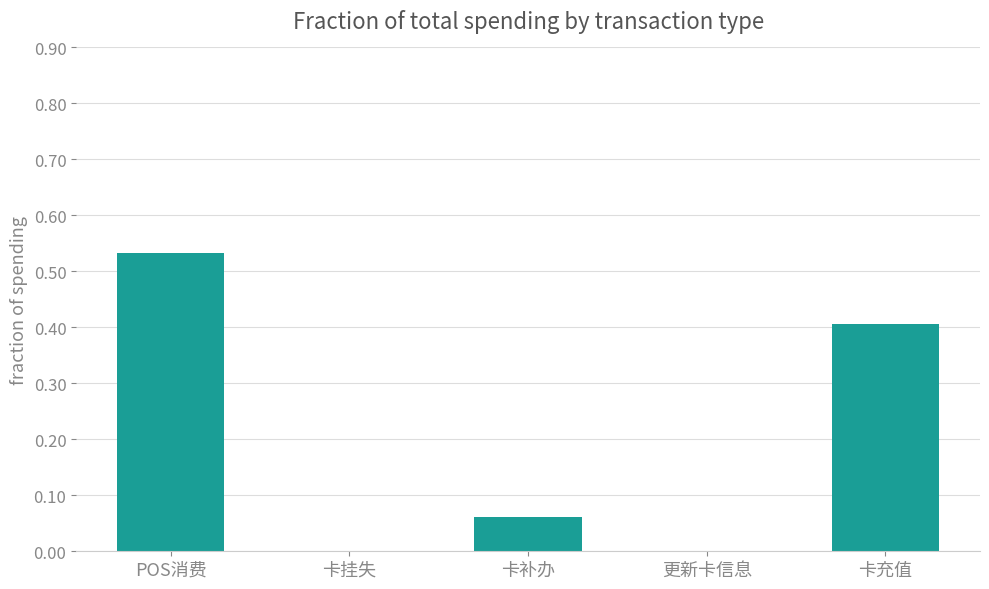

What is the approximate value at 卡充值?

0.4